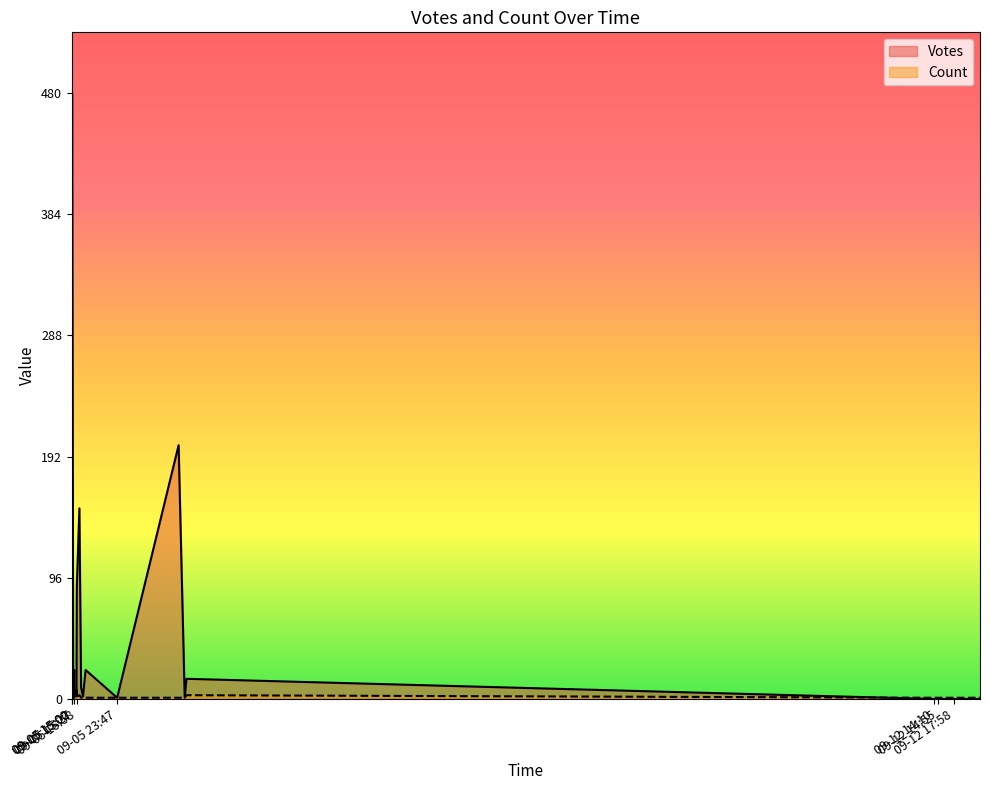

What is the sum of the Count values at 2019-09-05 15:58 and 2019-09-05 15:29?

4